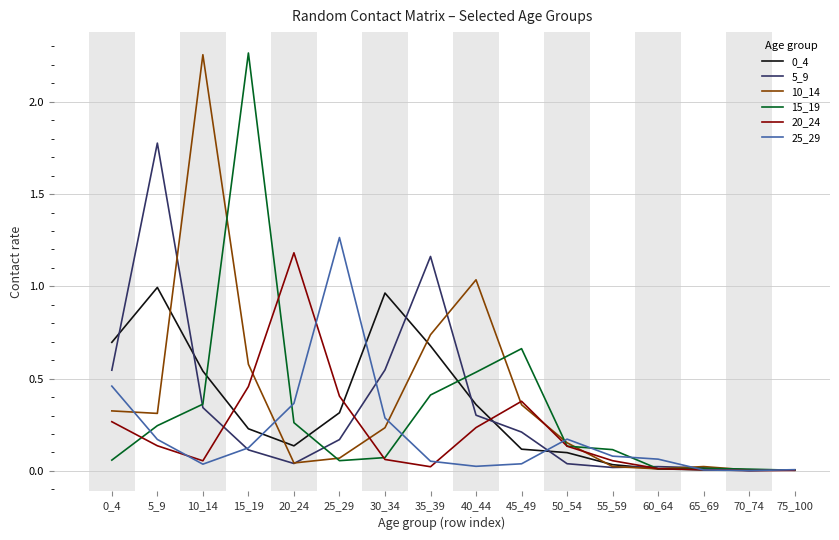

The 0_4 series shows 0.3 at 5_9. True or false?

False